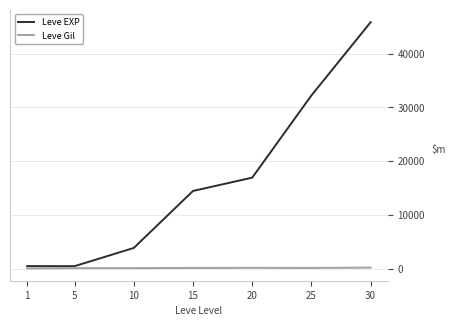

Read the Leve EXP value at 25.

32225.0